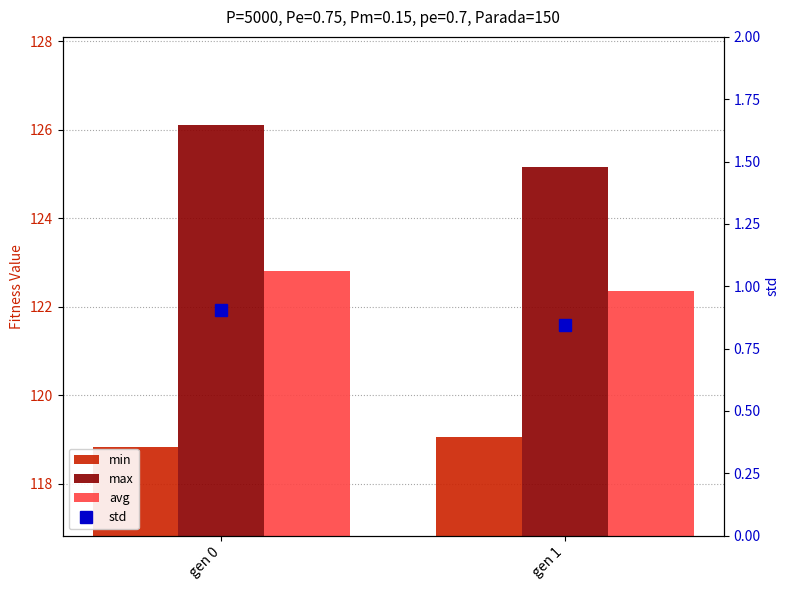

Rank the series at gen 0 from lowest to highest value.

std, min, avg, max